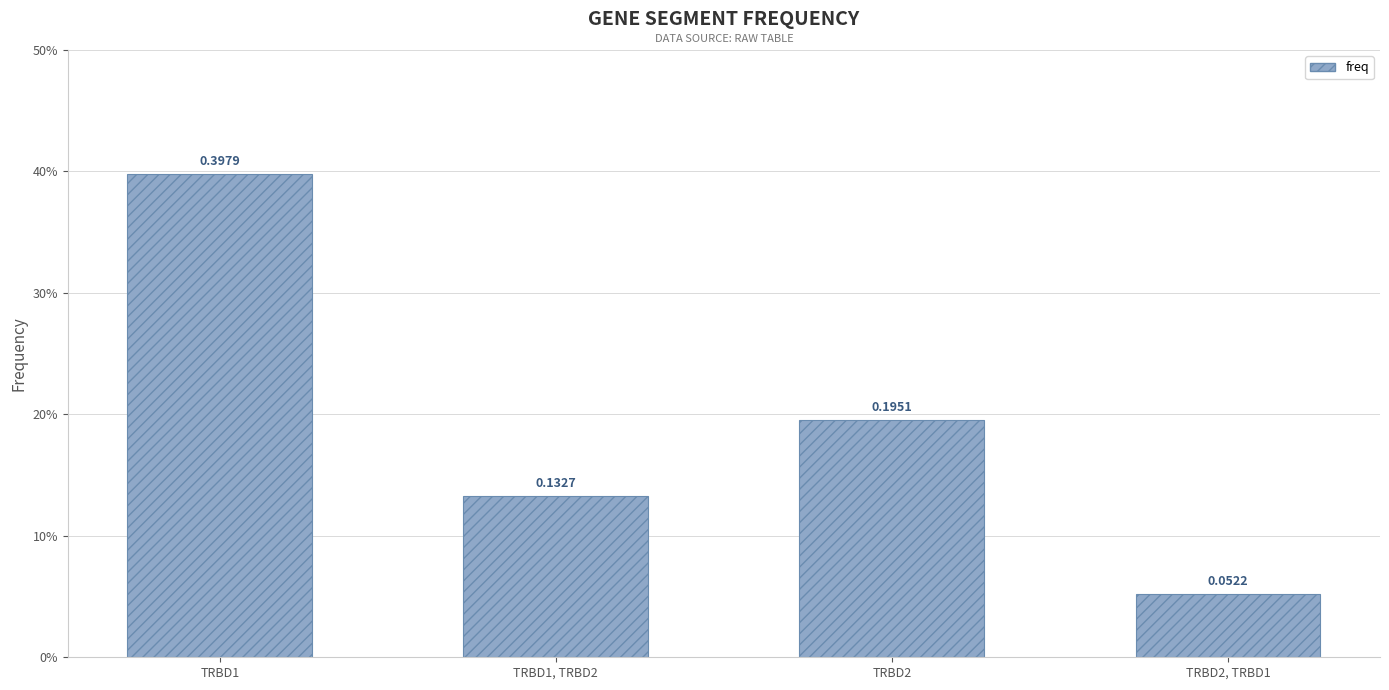

What is the greatest value displayed?

0.4